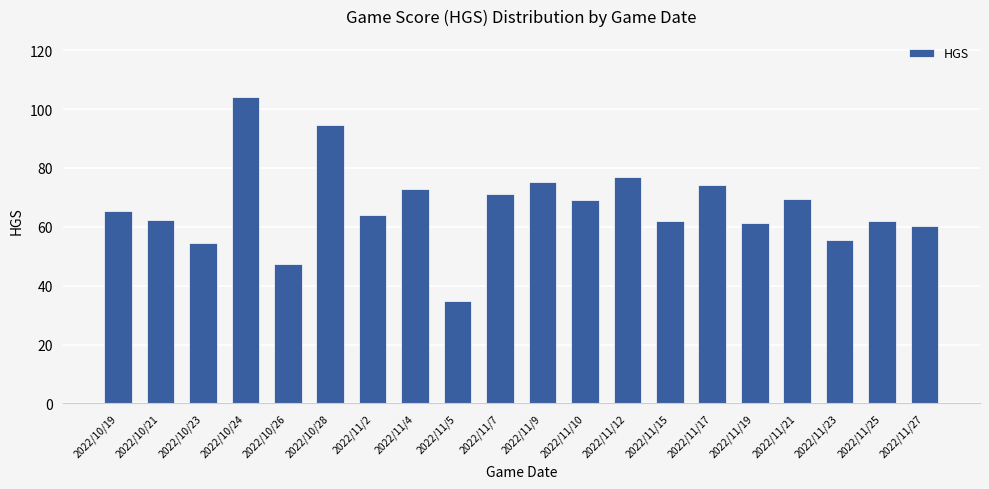

What is the change in value from 2022/10/24 to 2022/10/28?

-9.3